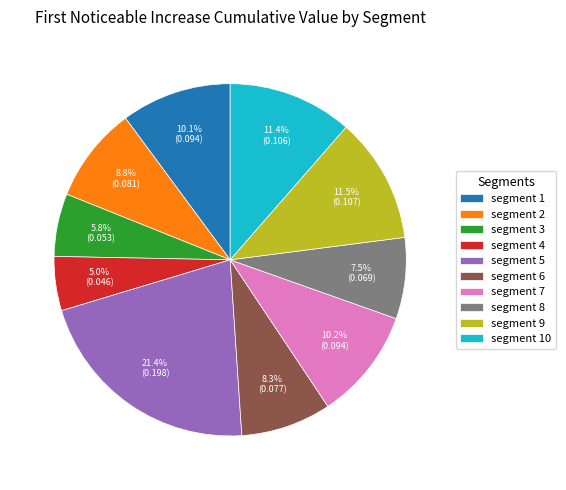

Which category has the smallest portion of the pie?

segment 4